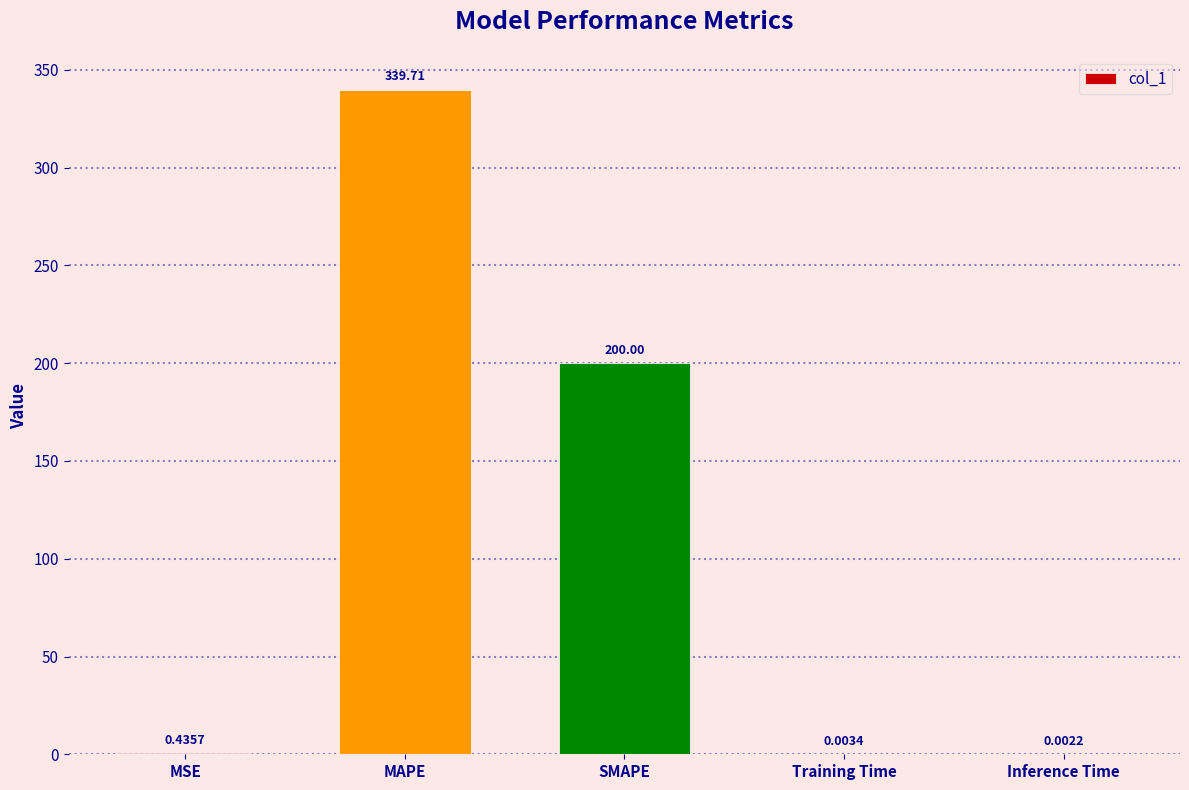

True or false: the data shows 200.0 at SMAPE.

True